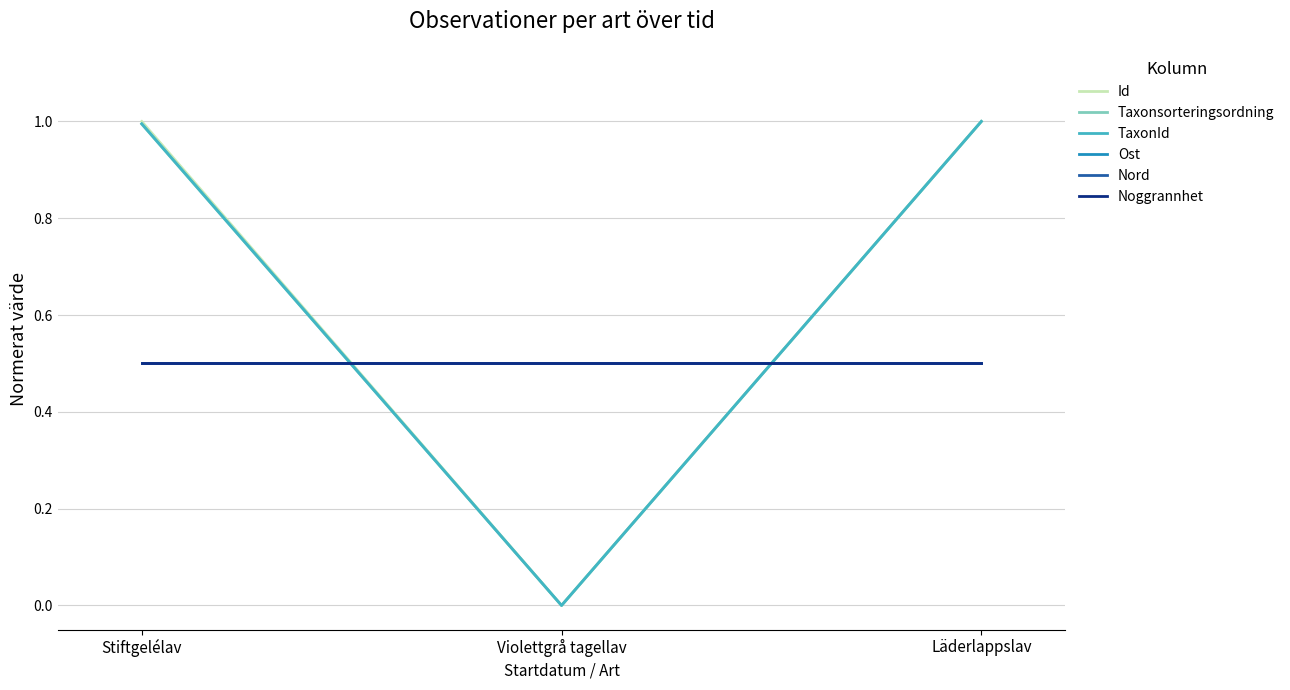

Between Stiftgelélav and Violettgrå tagellav, which series saw the biggest shift?

Id